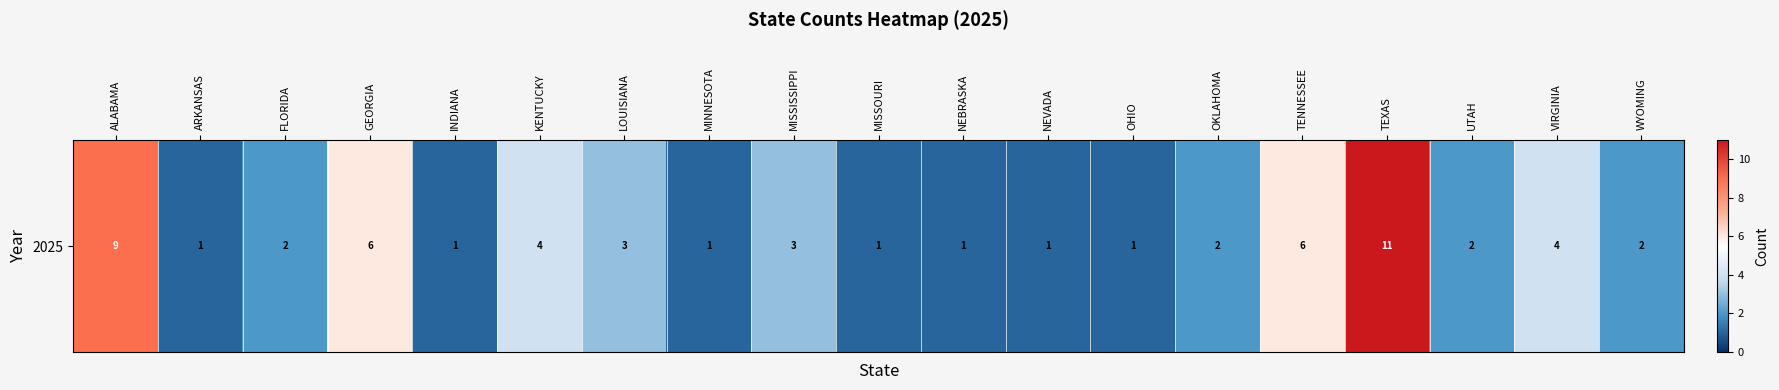

Approximately how many times larger is the value at ALABAMA compared to FLORIDA?

4.5